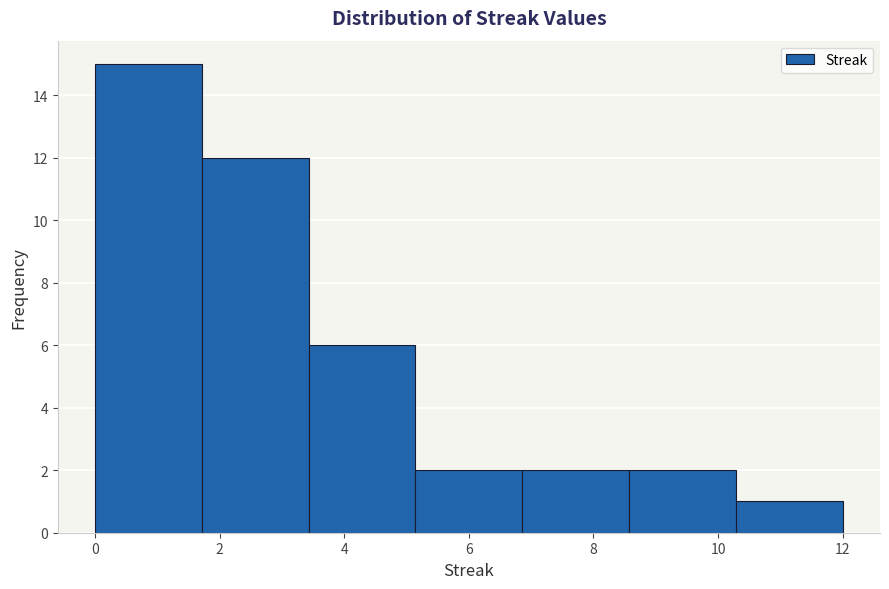

How tall is the bar that spans 6.8 to 8.6 on the x-axis? Neither the bar edges nor the heights are printed on the chart, so give them approximately, as read against the axes.

2